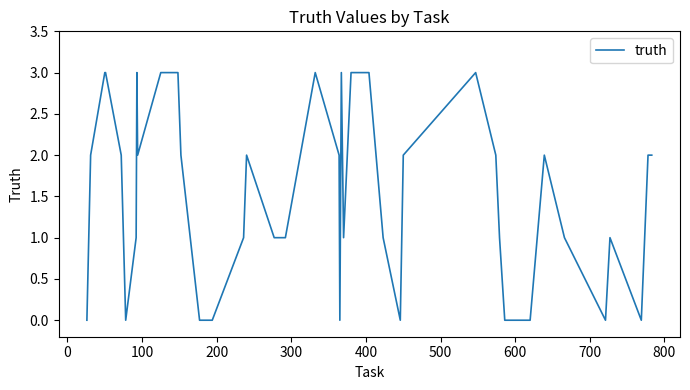

Does the chart display data point markers on the line(s)?

No